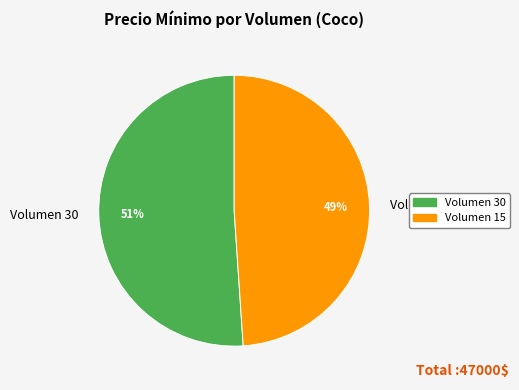

Which category has the biggest portion of the pie?

Volumen 30